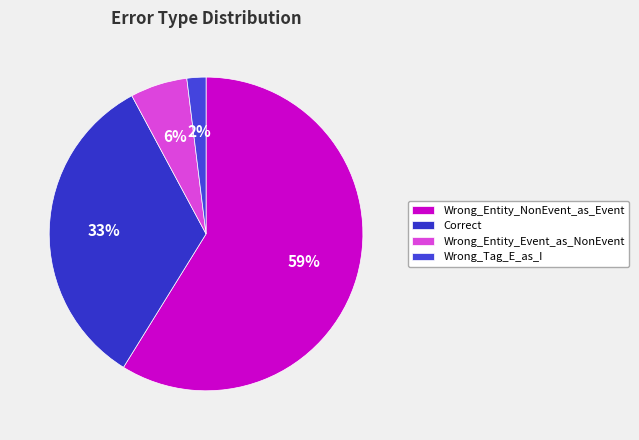

The Wrong_Tag_E_as_I slice represents 14% of the pie. True or false?

False